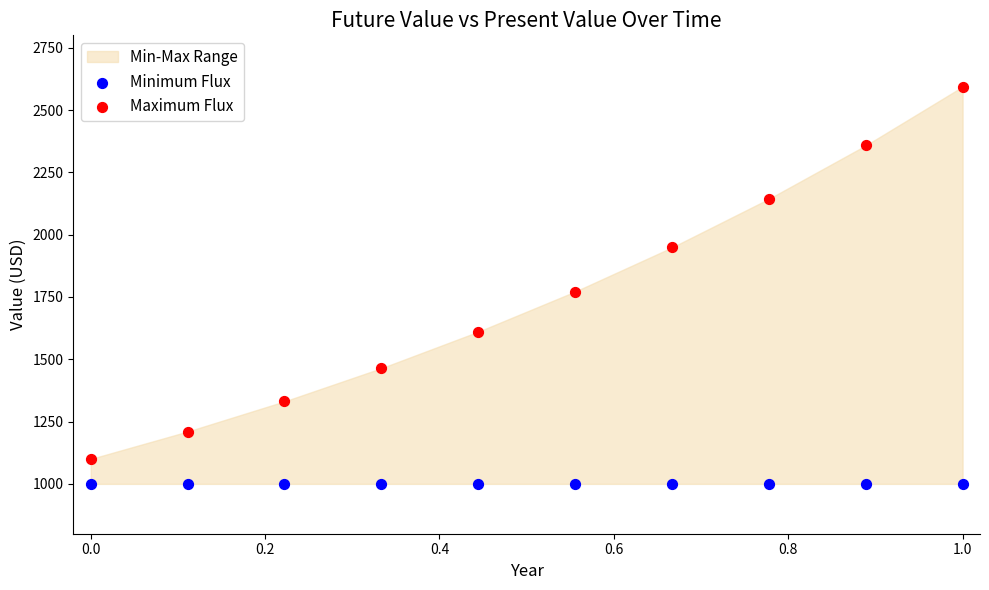

Which series contains the highest Y value?

Maximum Flux